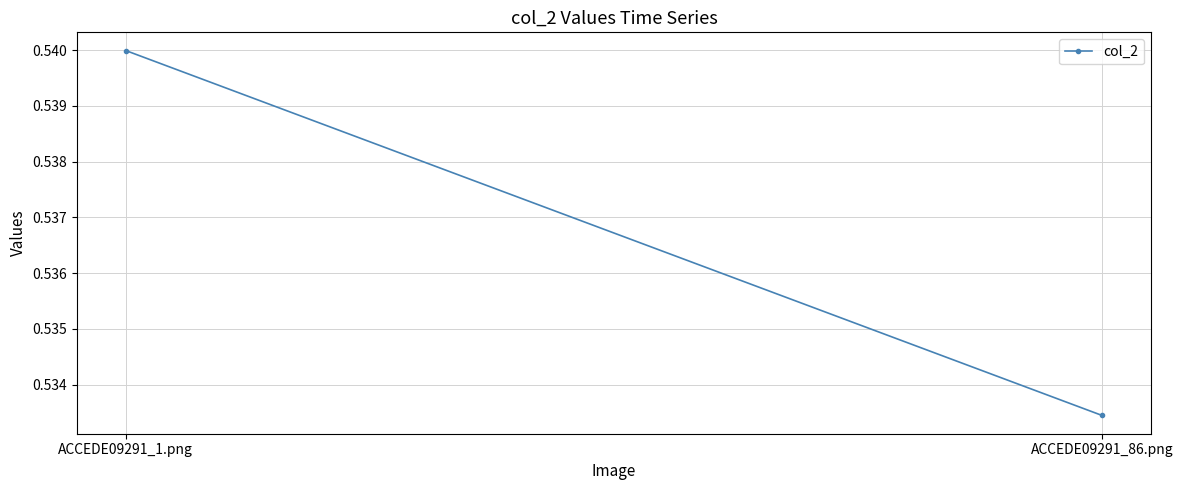

Count the number of data series in this chart.

1